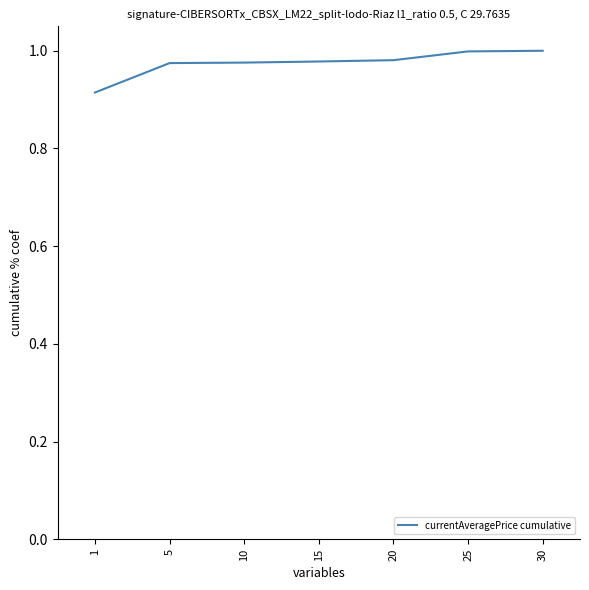

The value at 10 is 0.4. True or false?

False